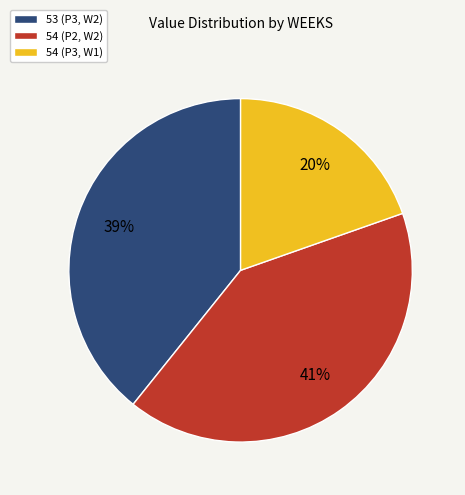

To the nearest percent, what is the combined percentage of 54 (P3, W1) and 53 (P3, W2)?

59%